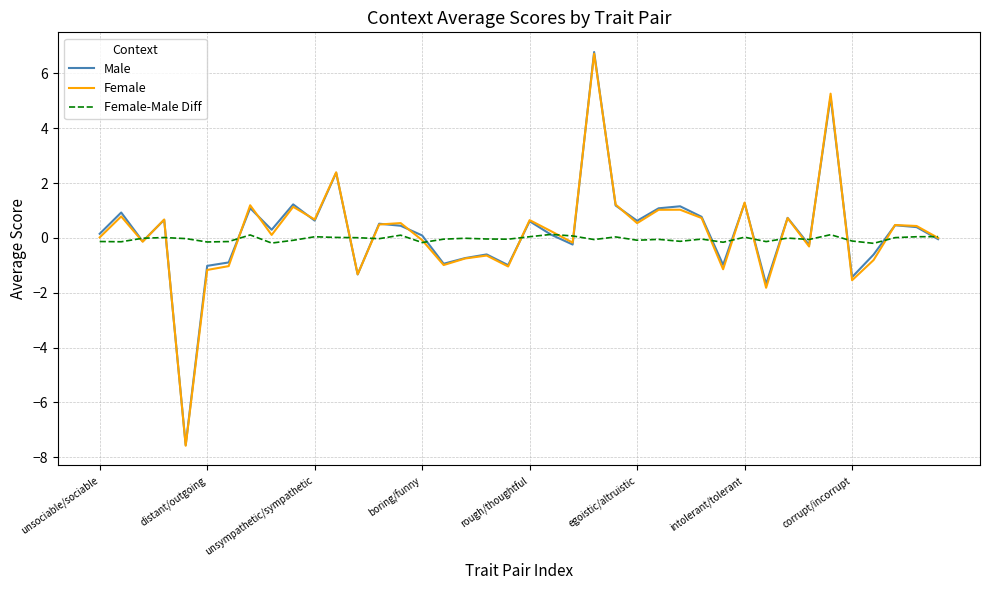

What is the highest value of the Male series?

6.8